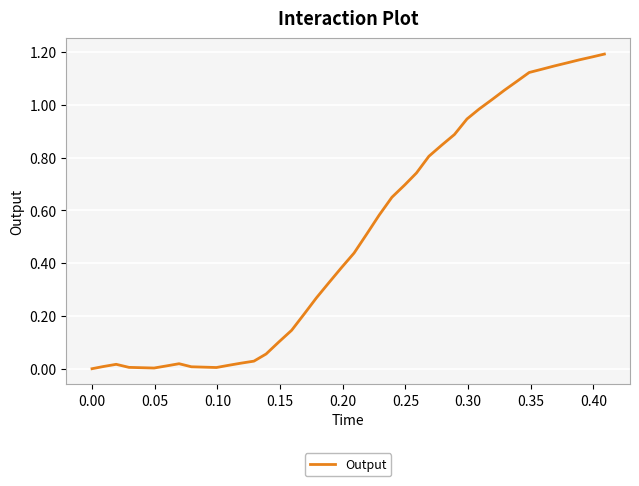

Does the chart display data point markers on the line(s)?

No